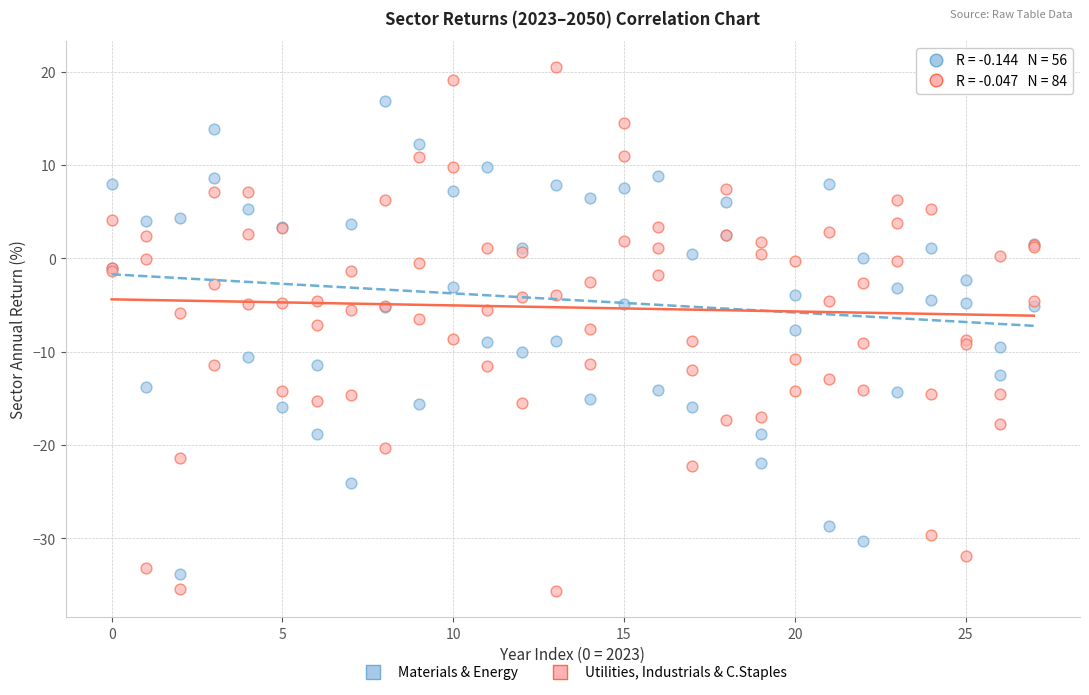

Which series has the largest Y range (max minus min)?

Utilities, Industrials & C.Staples